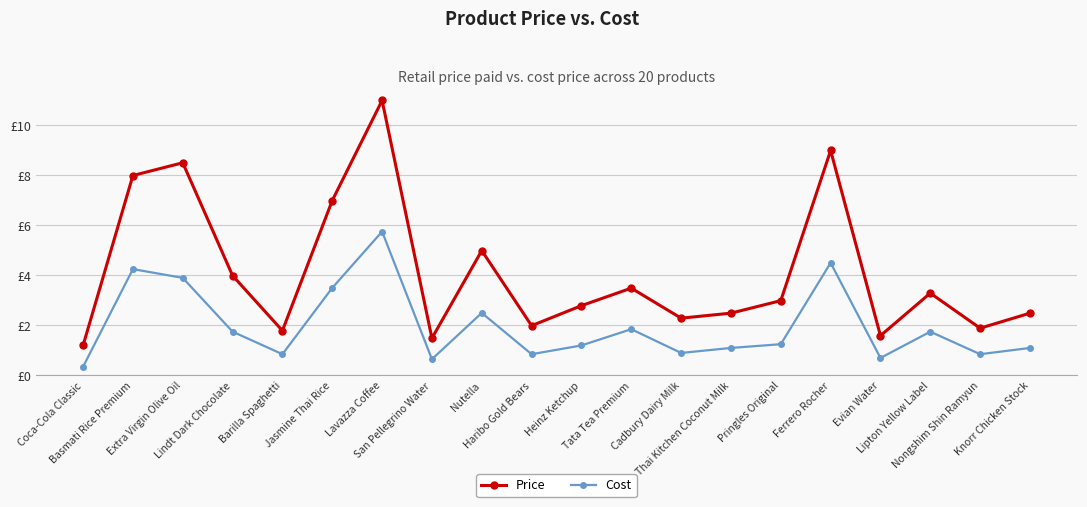

Is this an area chart (filled region under the line)?

No